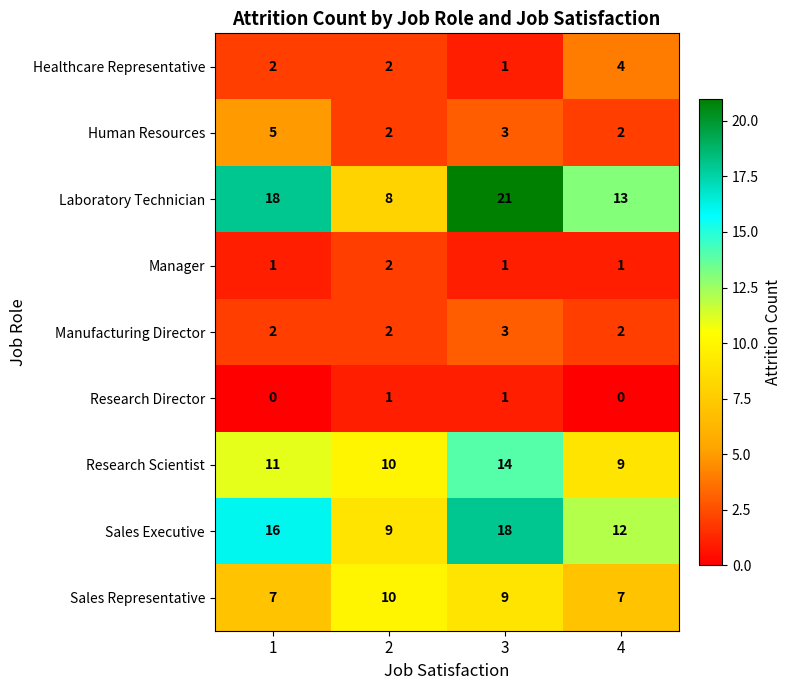

Count the Healthcare Representative values in the range 2 to 4.

3